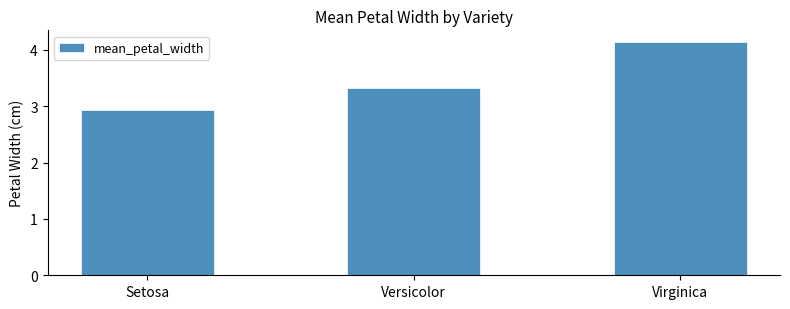

What is the ratio of the value at Virginica to the value at Setosa?

1.4